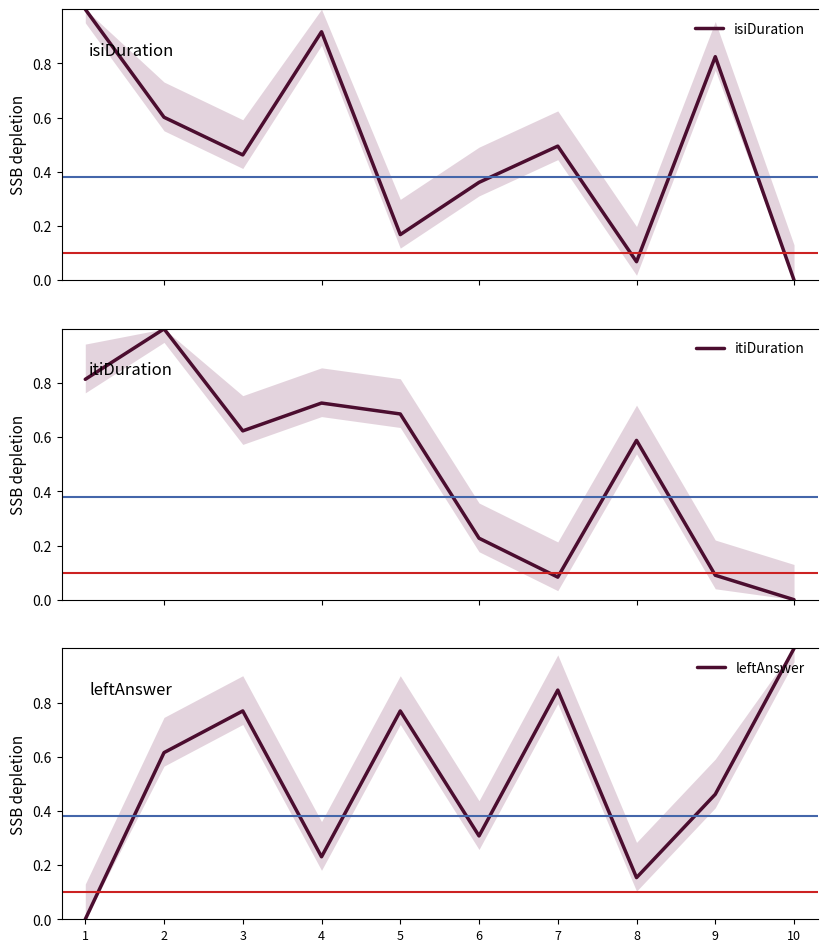

How many times do leftAnswer and isiDuration cross each other?

7